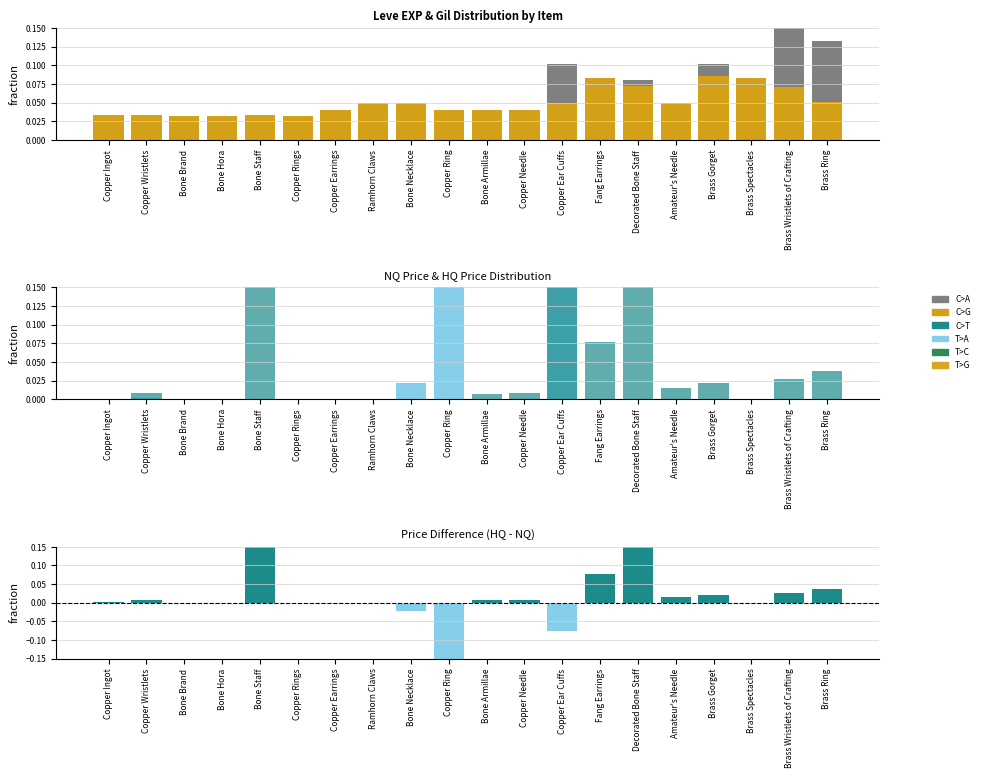

At how many categories does at least one series exceed 0?

20